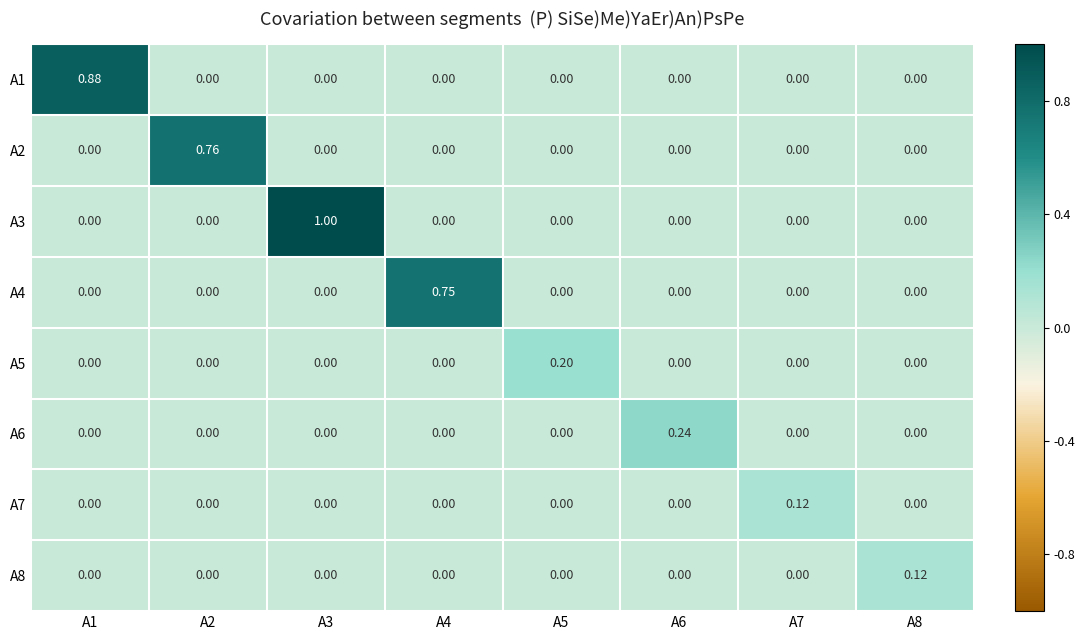

How many values in A7 are above zero?

1